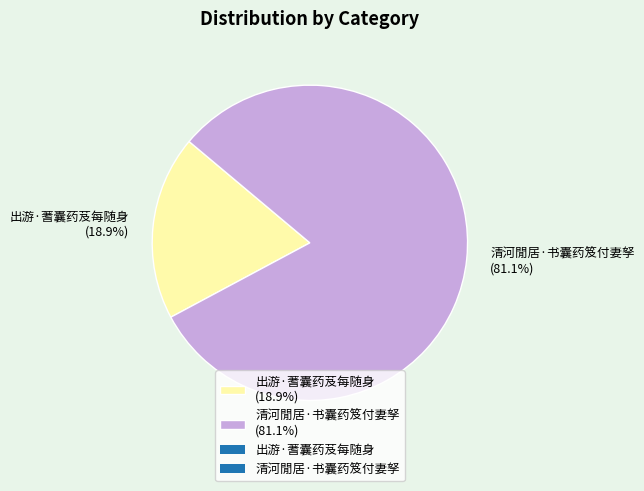

Combined, do 出游·蓍囊药芨每随身 and 清河閒居·书囊药笈付妻孥 account for over 50%?

Yes